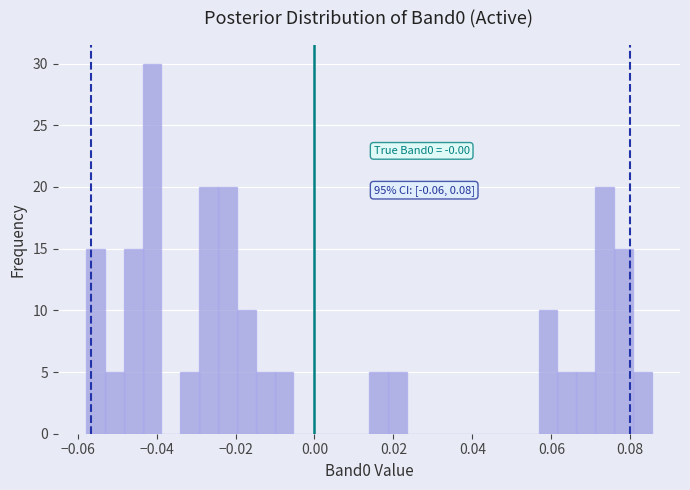

Around what value on the x-axis is the tallest bar? Give the approximate position of its centre, as read against the axis.

-0.042